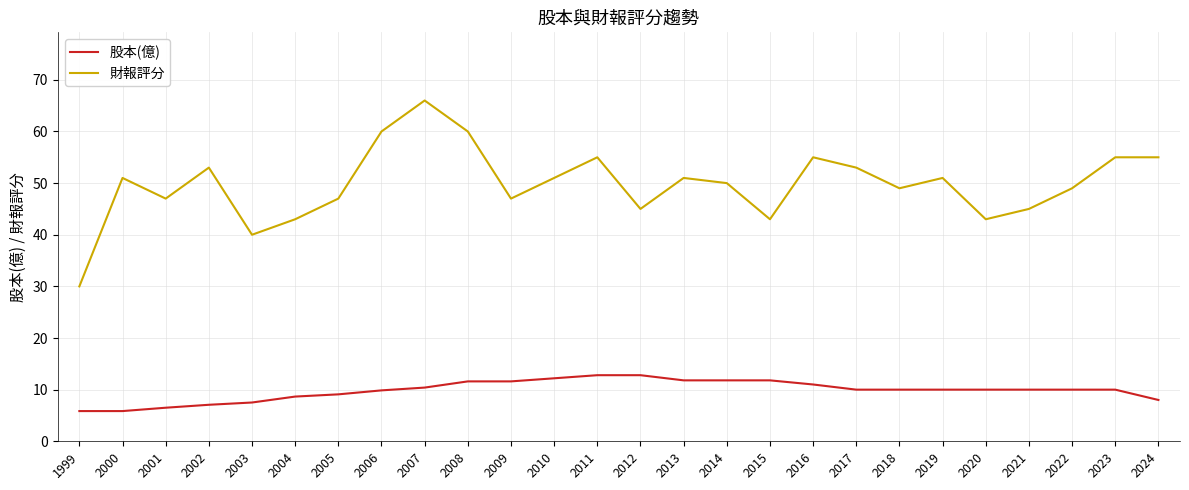

What is the difference between the 股本(億) values at 2020 and 2009?

1.6